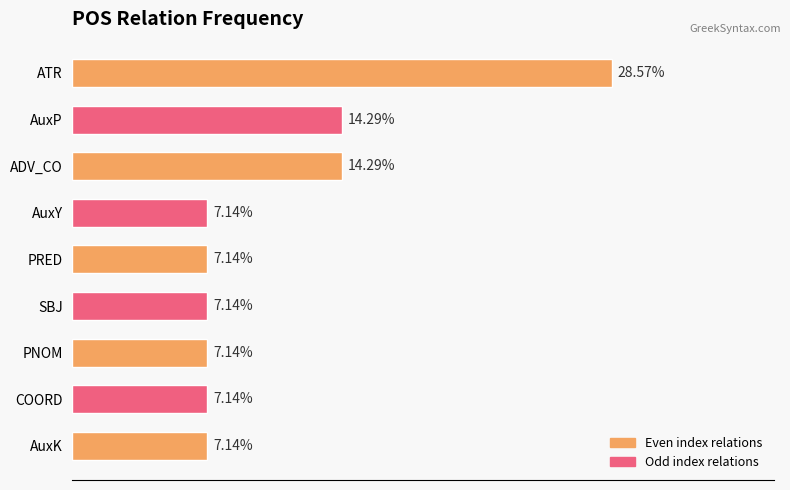

At which category does the chart reach its peak across all series?

ATR